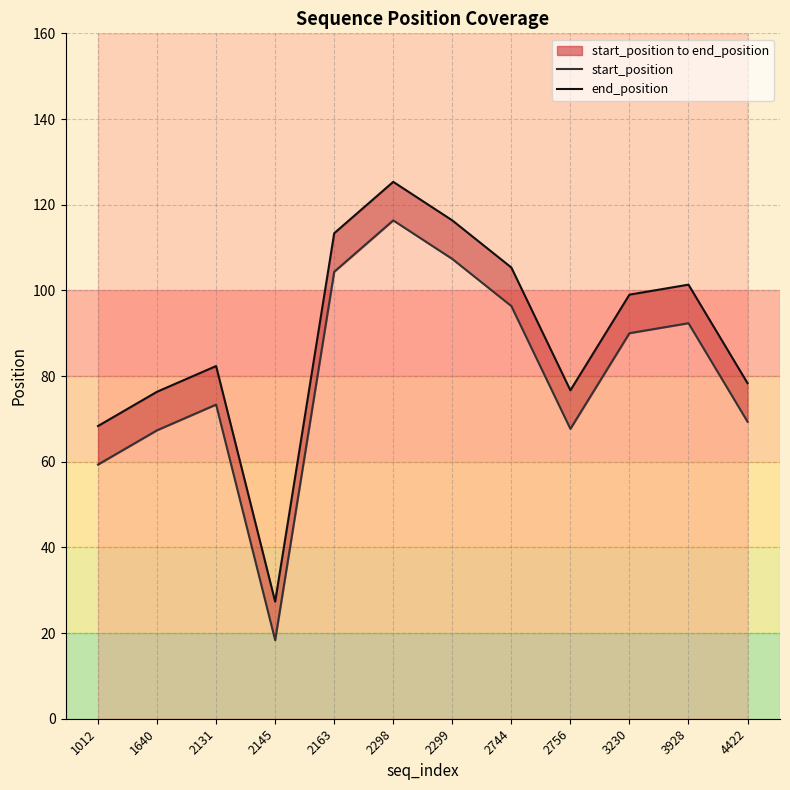

Where does the end_position series first go above 99?

2163